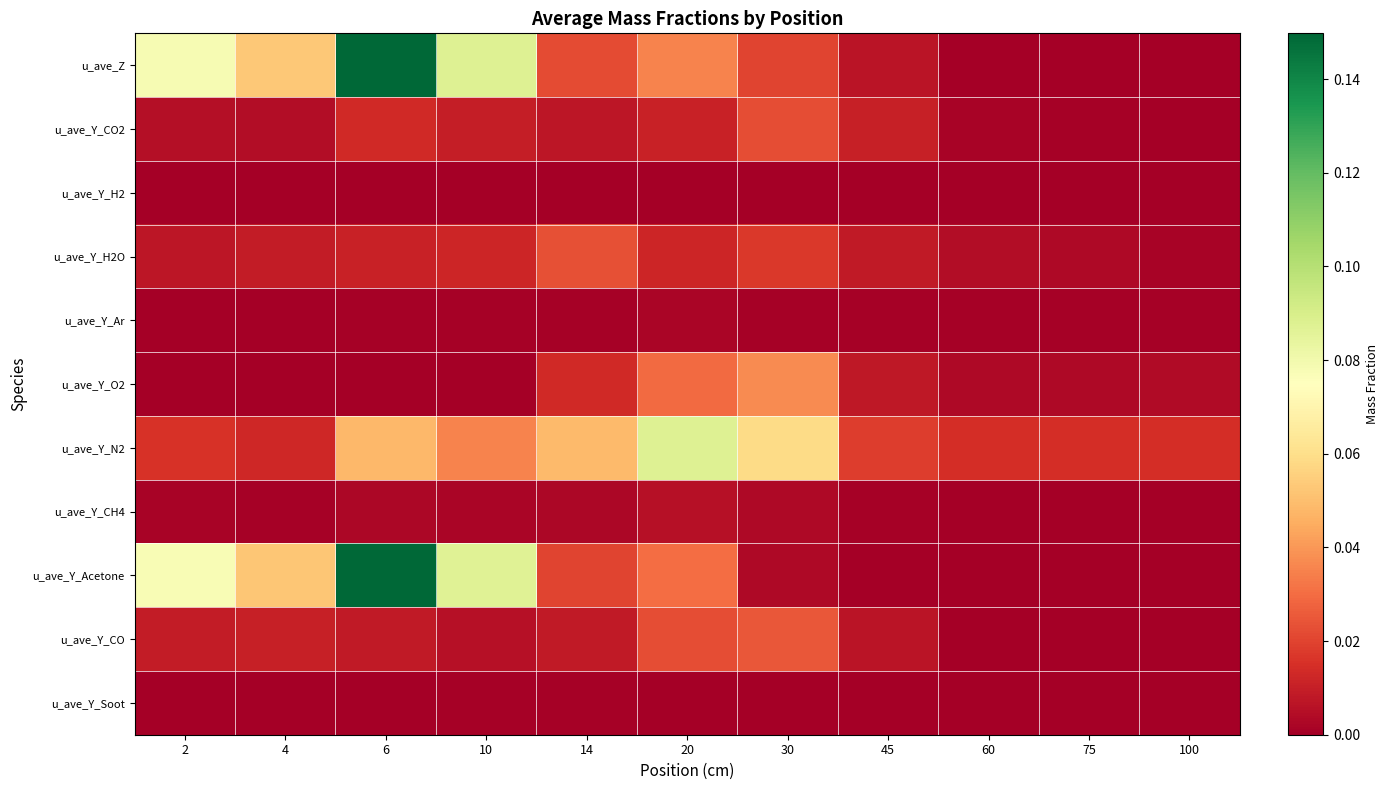

Rank the series by their maximum value, from highest to lowest.

u_ave_Z, u_ave_Y_Acetone, u_ave_Y_N2, u_ave_Y_O2, u_ave_Y_CO, u_ave_Y_H2O, u_ave_Y_CO2, u_ave_Y_CH4, u_ave_Y_Ar, u_ave_Y_Soot, u_ave_Y_H2